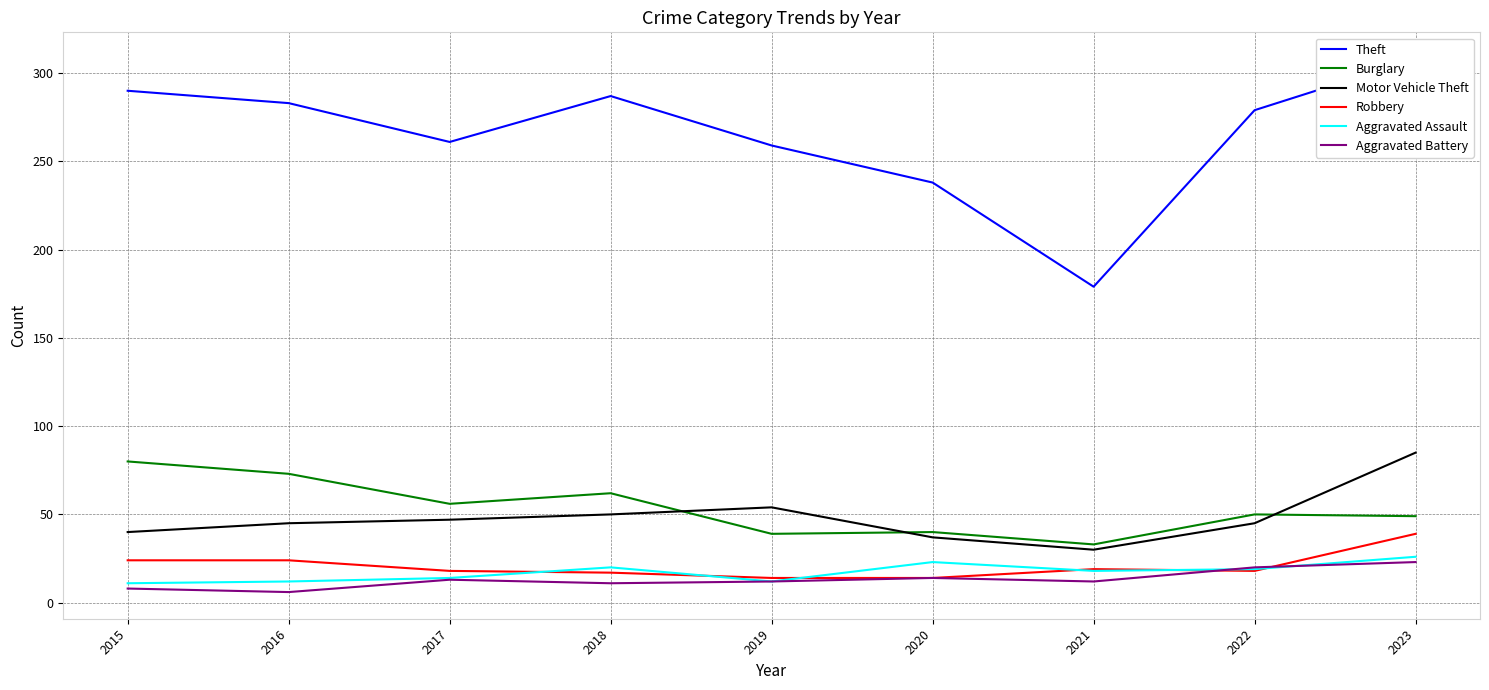

True or false: Theft has more than 0 interior local peaks.

True